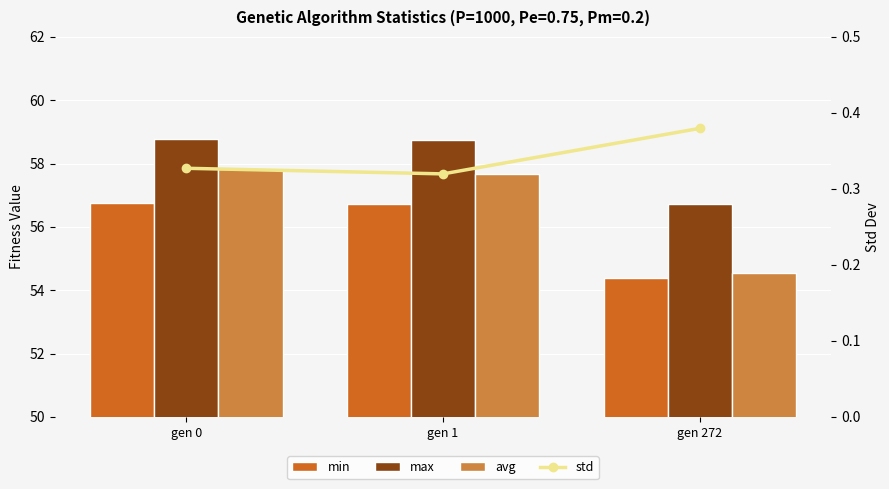

What is the average value of the max series?

58.1